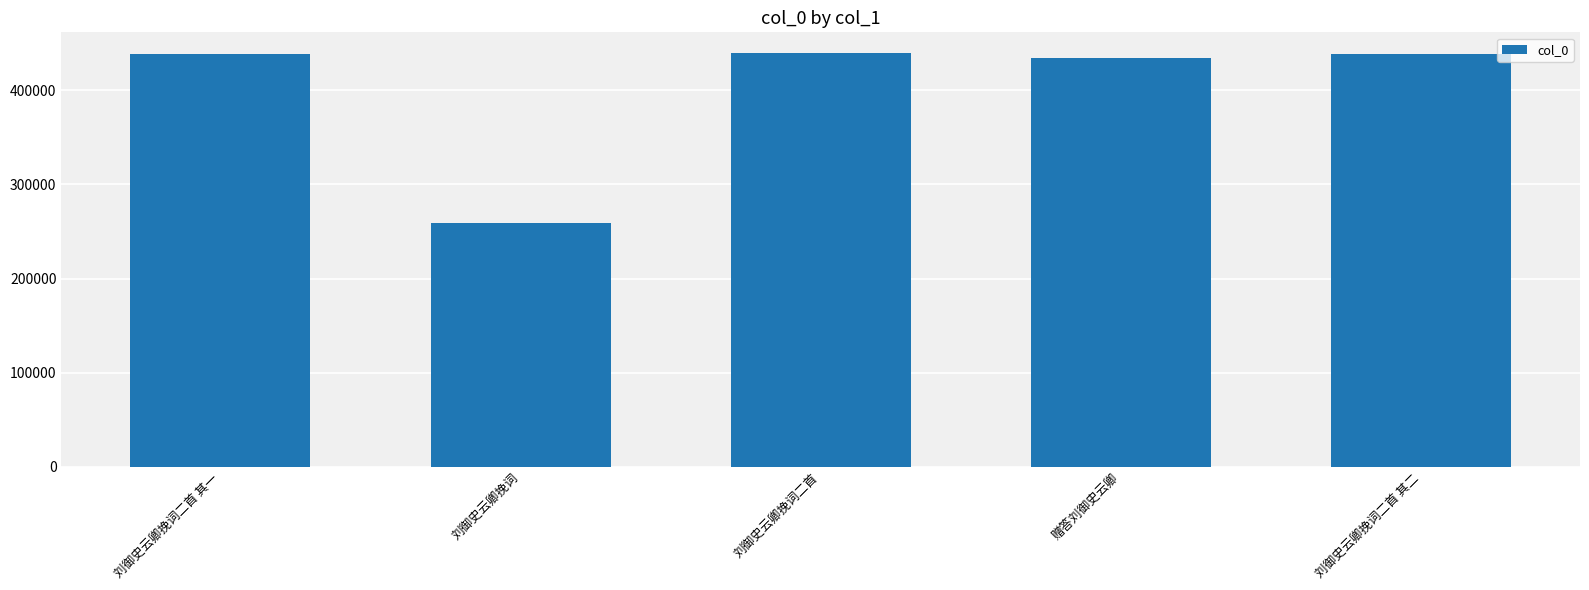

What value does the data have at 刘御史云卿挽词二首, to the nearest 10?

439560